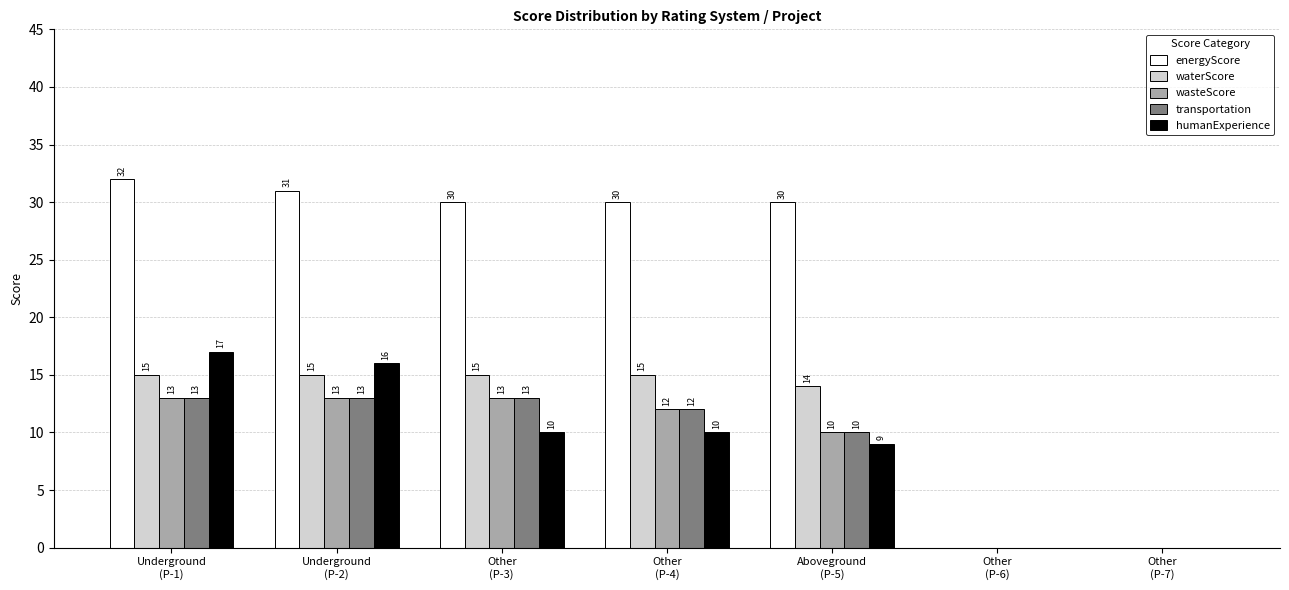

At which category is the sum across all series the highest?

Underground
(P-1)